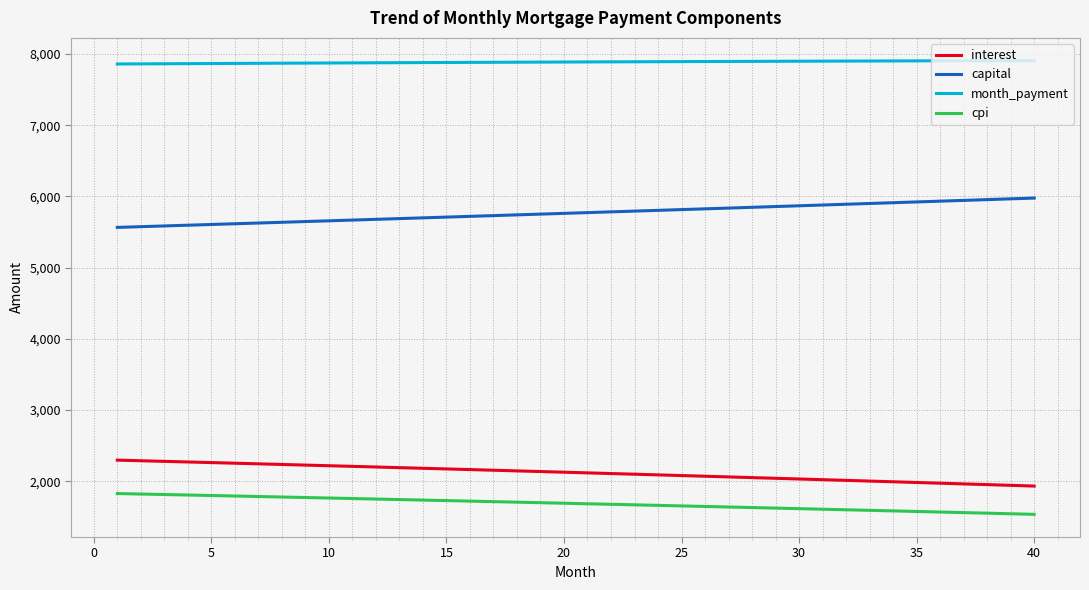

True or false: interest and capital cross at least once.

False